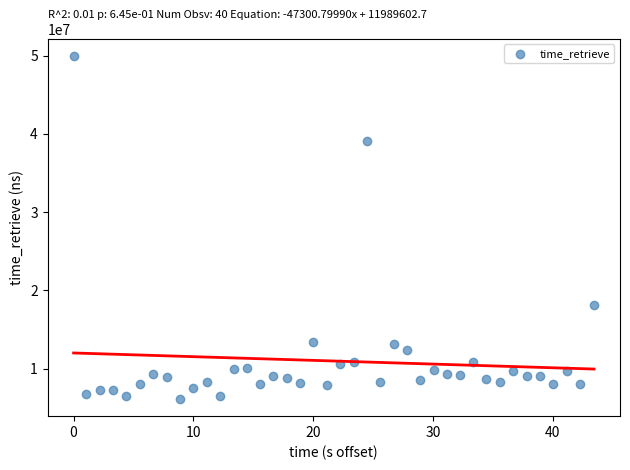

What Y value in the scatter plot is closest to 28044704?

18182257